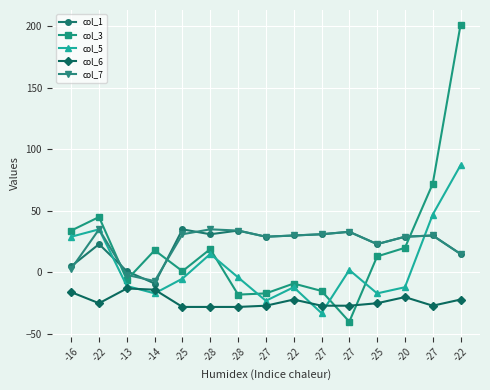

Is this an area chart (filled region under the line)?

No